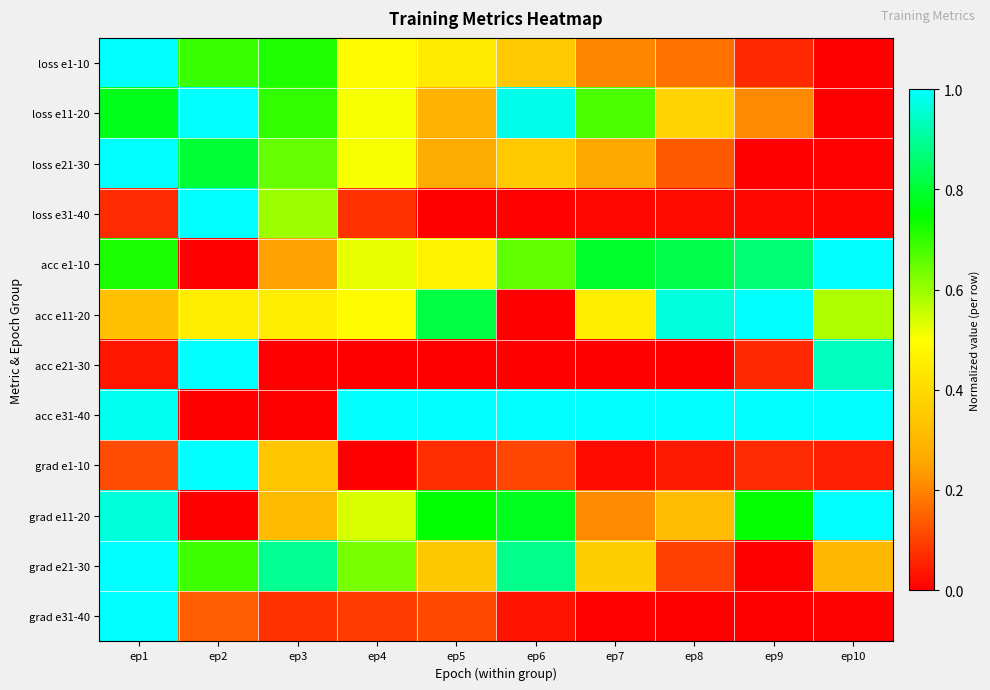

Reading left to right, list all the values displayed in this chart.

loss e1-10: ep1=1.0	ep2=0.7	ep3=0.7	ep4=0.5	ep5=0.4	ep6=0.3	ep7=0.2	ep8=0.2	ep9=0.1	ep10=0.0
loss e11-20: ep1=0.8	ep2=1.0	ep3=0.7	ep4=0.5	ep5=0.3	ep6=1.0	ep7=0.7	ep8=0.4	ep9=0.2	ep10=0.0
loss e21-30: ep1=1.0	ep2=0.8	ep3=0.7	ep4=0.5	ep5=0.3	ep6=0.4	ep7=0.3	ep8=0.1	ep9=0.0	ep10=0.0
loss e31-40: ep1=0.1	ep2=1.0	ep3=0.6	ep4=0.1	ep5=0.0	ep6=0.0	ep7=0.0	ep8=0.0	ep9=0.0	ep10=0.0
acc e1-10: ep1=0.7	ep2=0.0	ep3=0.2	ep4=0.5	ep5=0.5	ep6=0.7	ep7=0.8	ep8=0.8	ep9=0.9	ep10=1.0
acc e11-20: ep1=0.3	ep2=0.4	ep3=0.4	ep4=0.5	ep5=0.8	ep6=0.0	ep7=0.5	ep8=1.0	ep9=1.0	ep10=0.6
acc e21-30: ep1=0.0	ep2=1.0	ep3=0.0	ep4=0.0	ep5=0.0	ep6=0.0	ep7=0.0	ep8=0.0	ep9=0.1	ep10=0.9
acc e31-40: ep1=1.0	ep2=0.0	ep3=0.0	ep4=1.0	ep5=1.0	ep6=1.0	ep7=1.0	ep8=1.0	ep9=1.0	ep10=1.0
grad e1-10: ep1=0.1	ep2=1.0	ep3=0.3	ep4=0.0	ep5=0.1	ep6=0.1	ep7=0.0	ep8=0.0	ep9=0.1	ep10=0.0
grad e11-20: ep1=1.0	ep2=0.0	ep3=0.3	ep4=0.5	ep5=0.8	ep6=0.8	ep7=0.2	ep8=0.3	ep9=0.7	ep10=1.0
grad e21-30: ep1=1.0	ep2=0.7	ep3=0.9	ep4=0.6	ep5=0.3	ep6=0.9	ep7=0.4	ep8=0.1	ep9=0.0	ep10=0.3
grad e31-40: ep1=1.0	ep2=0.1	ep3=0.1	ep4=0.1	ep5=0.1	ep6=0.0	ep7=0.0	ep8=0.0	ep9=0.0	ep10=0.0